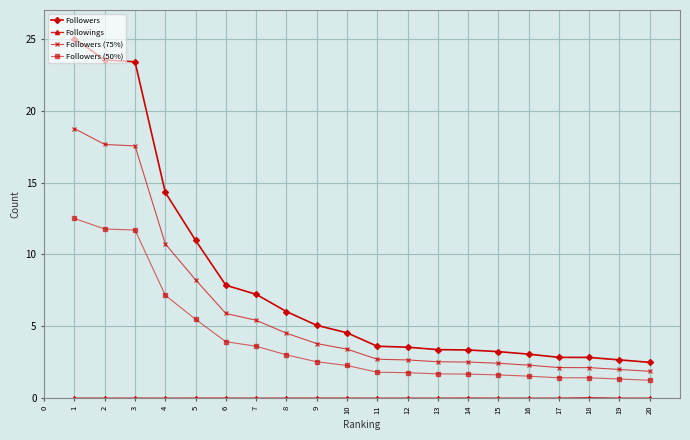

Count the number of data series in this chart.

4